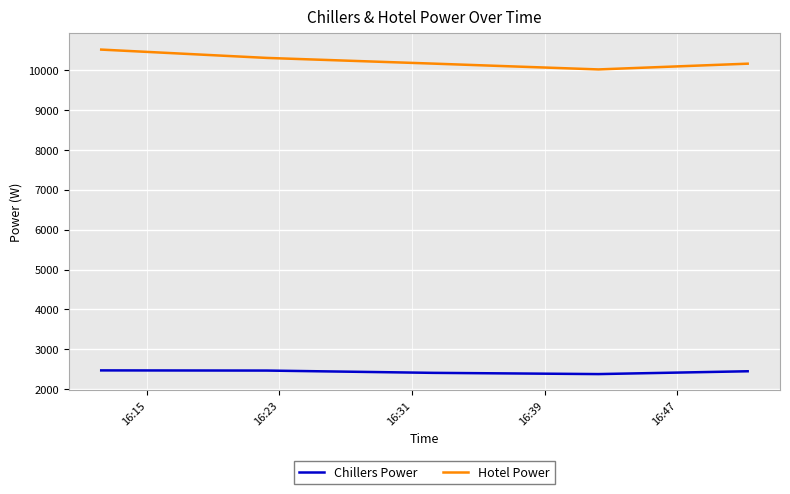

Count the number of categories in the chart.

40